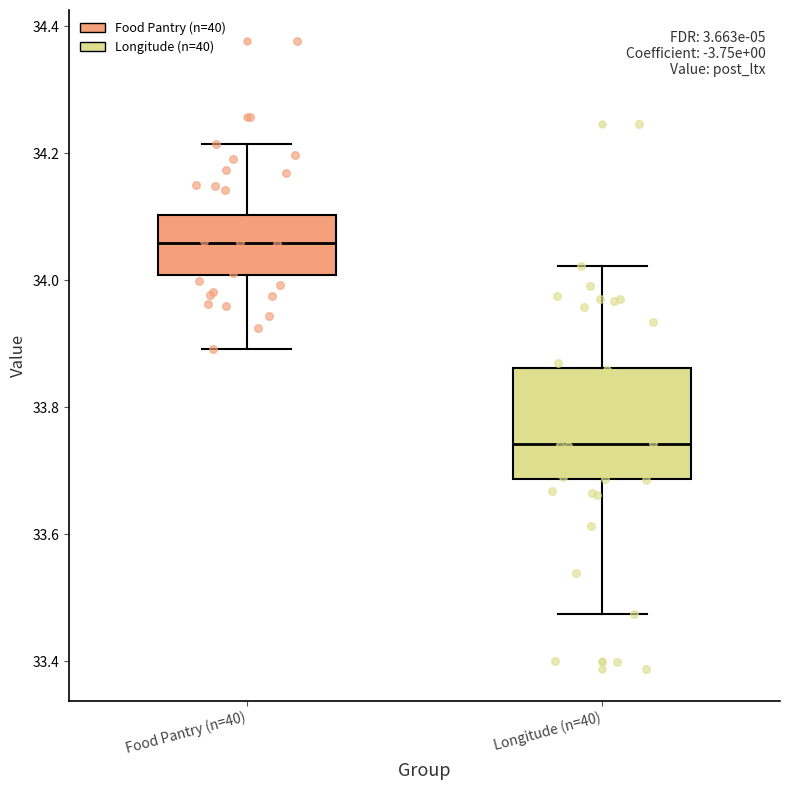

Comparing the boxes themselves (not the whiskers), which one is the tallest?

Longitude (n=40)